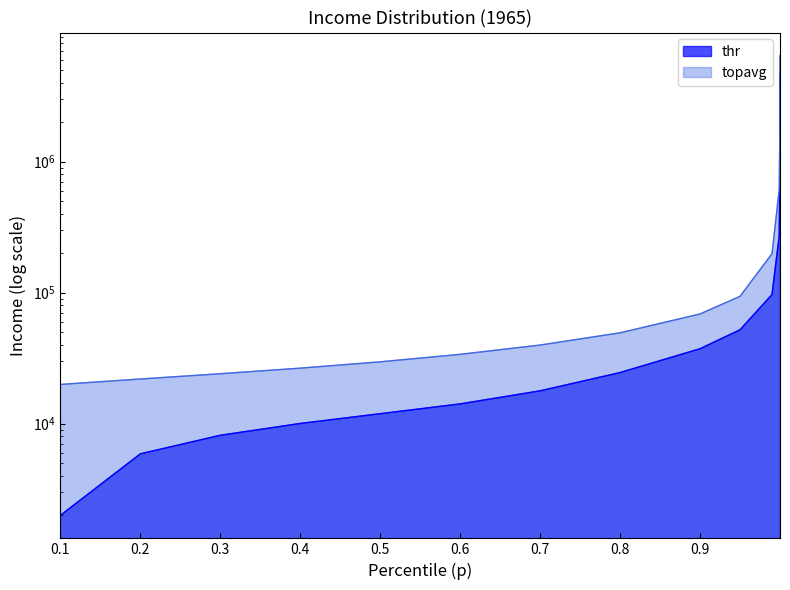

True or false: thr and topavg cross at least once.

False